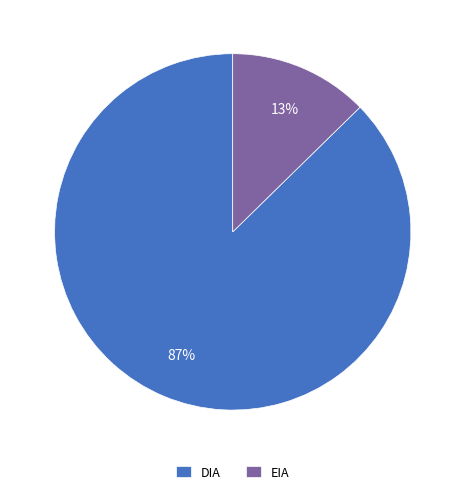

Which has a higher value, DIA or EIA?

DIA